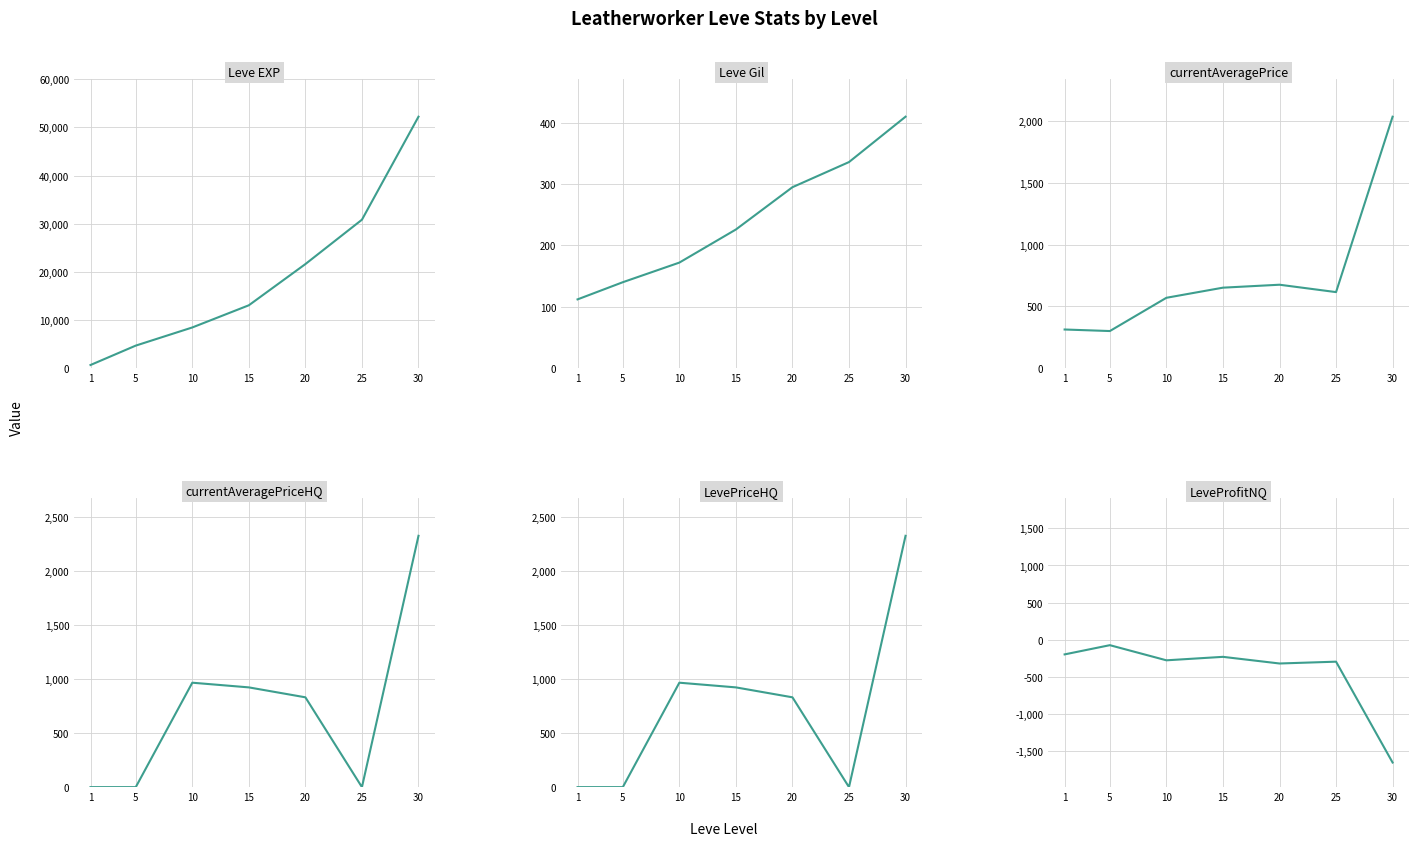

What is the average value of the Leve Gil series?

241.6